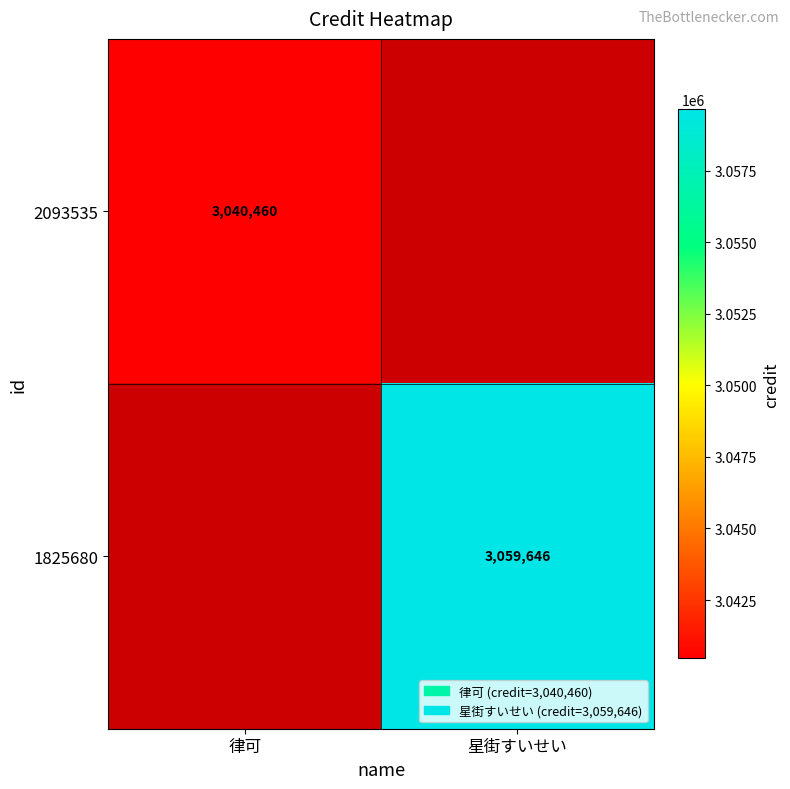

True or false: 2093535 has a value of 3040460 at 律可.

True